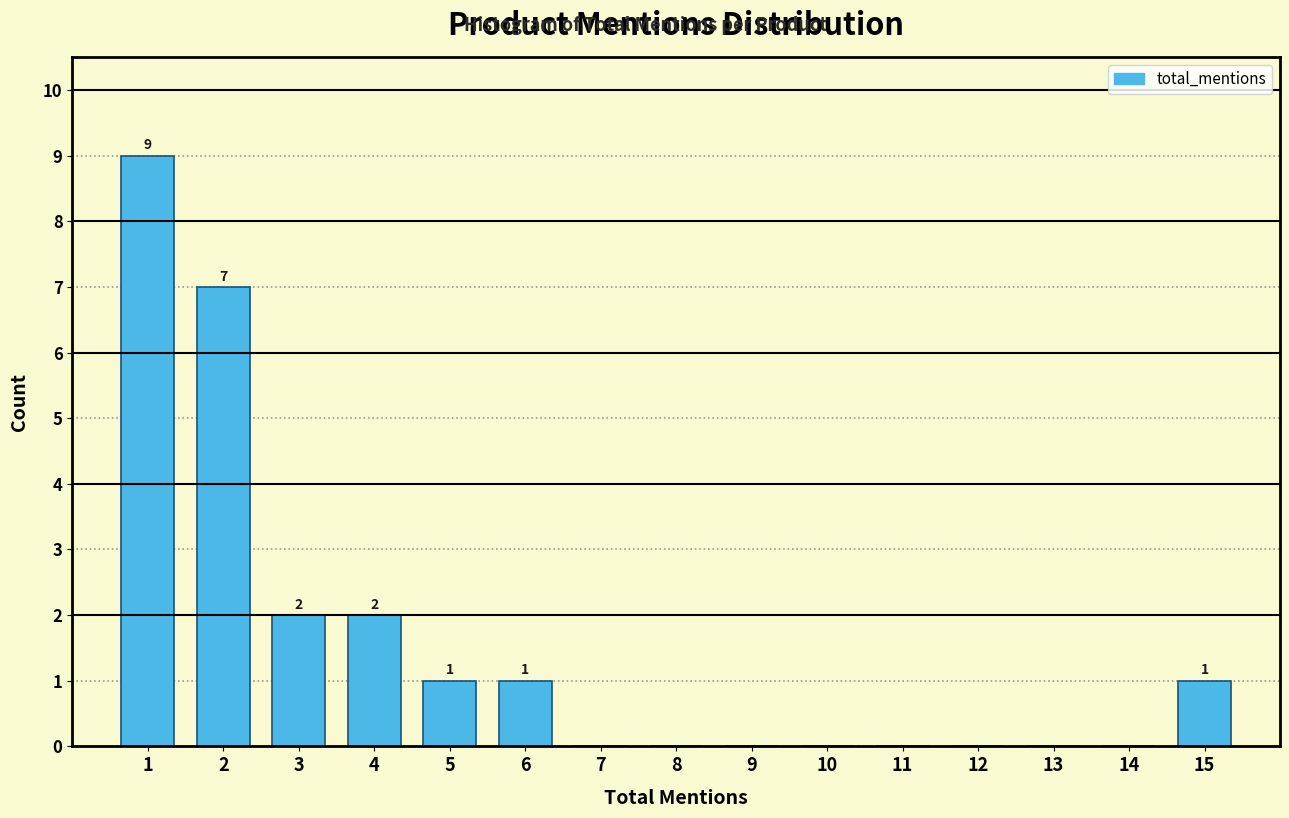

Which range on the x-axis has the tallest bar?

0.5 to 1.5